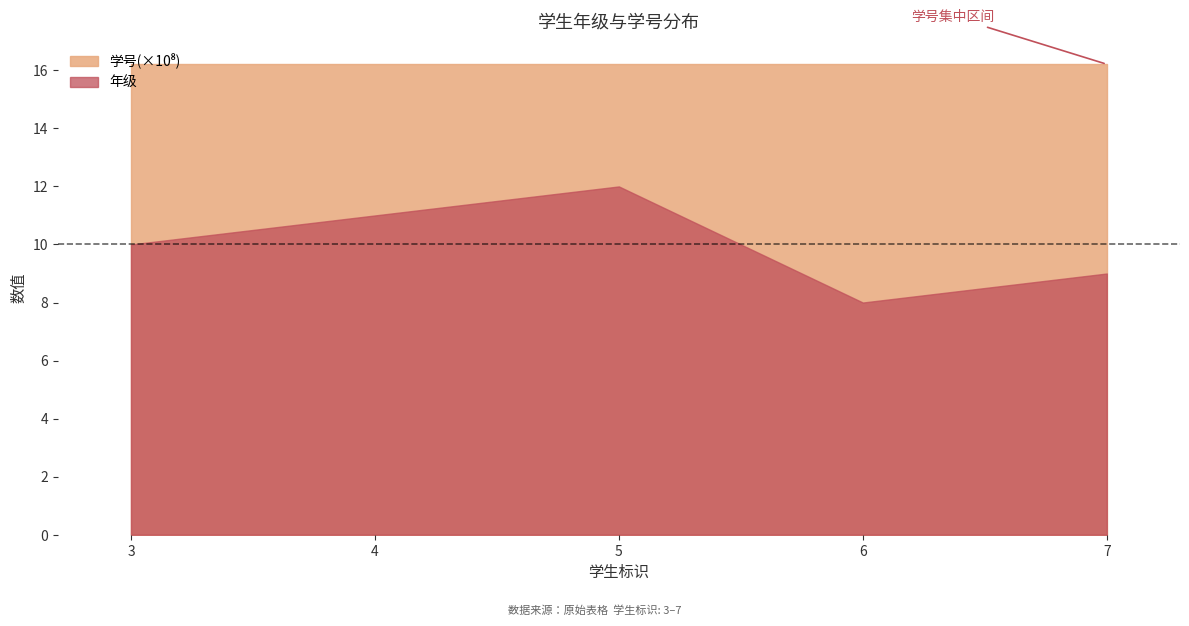

What is the maximum value for 学号(千位)?

1621000127